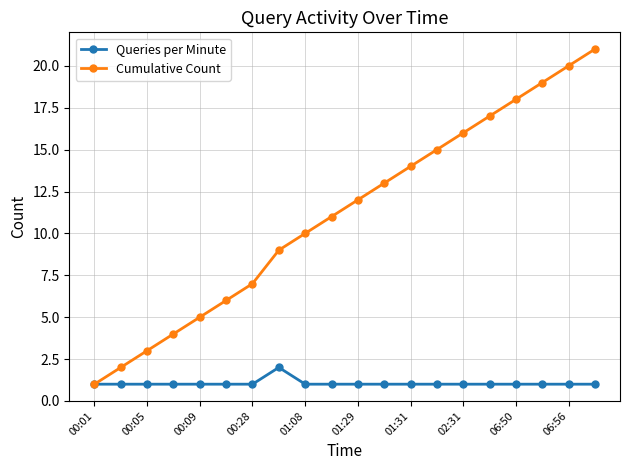

How many lines are shown in the chart?

2